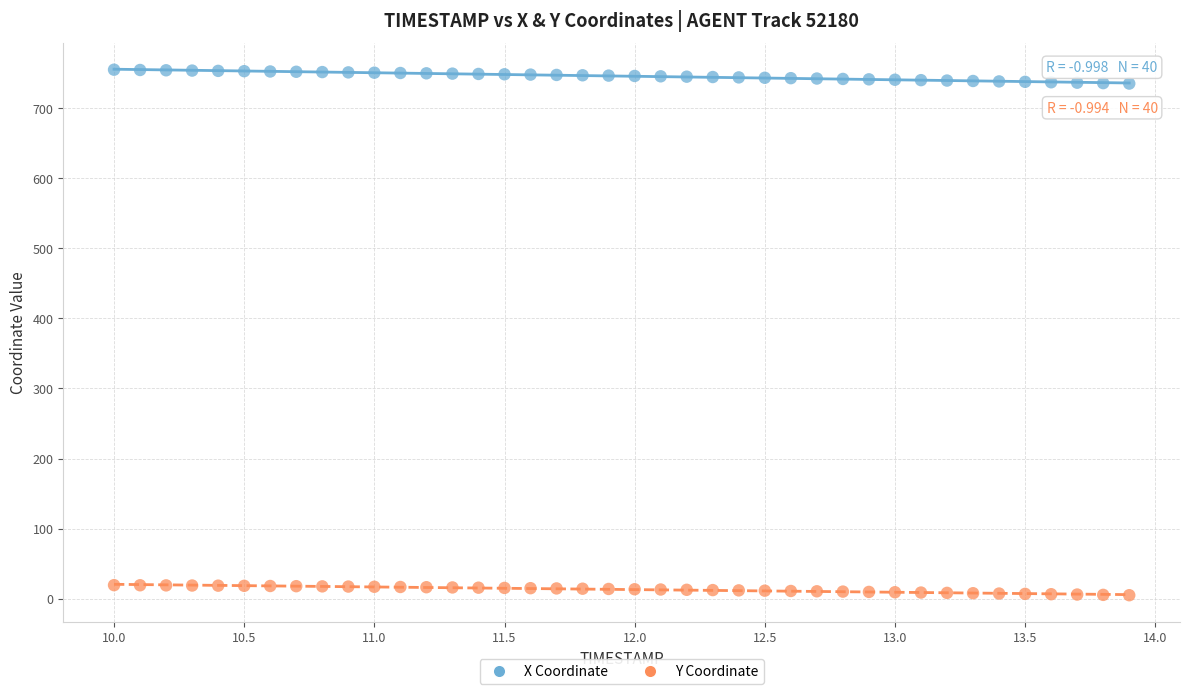

Across all data points, what is the range of Y values (max minus min)?

749.9